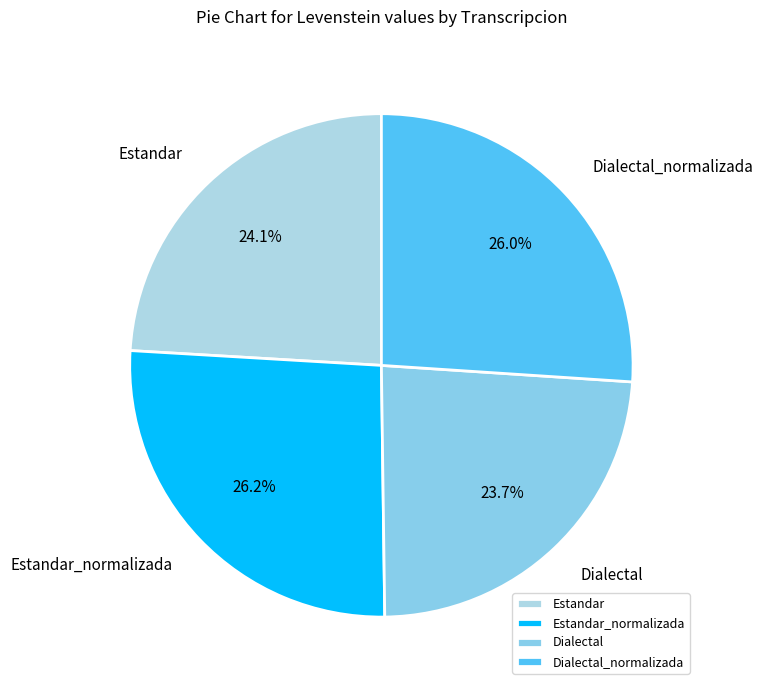

To the nearest percent, what is the difference between the largest and smallest slice percentages?

2%